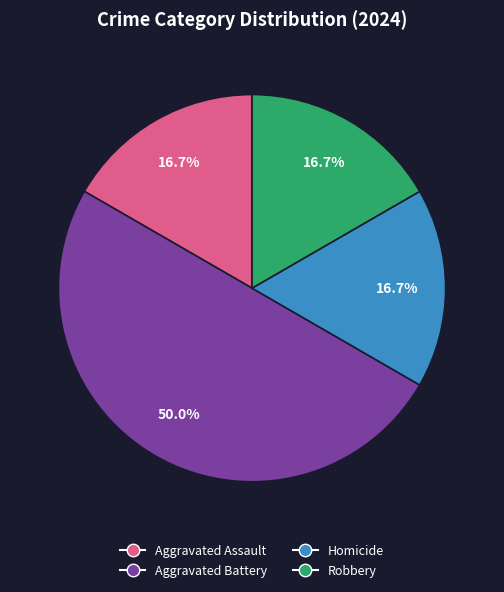

How many slices are in this pie chart?

4